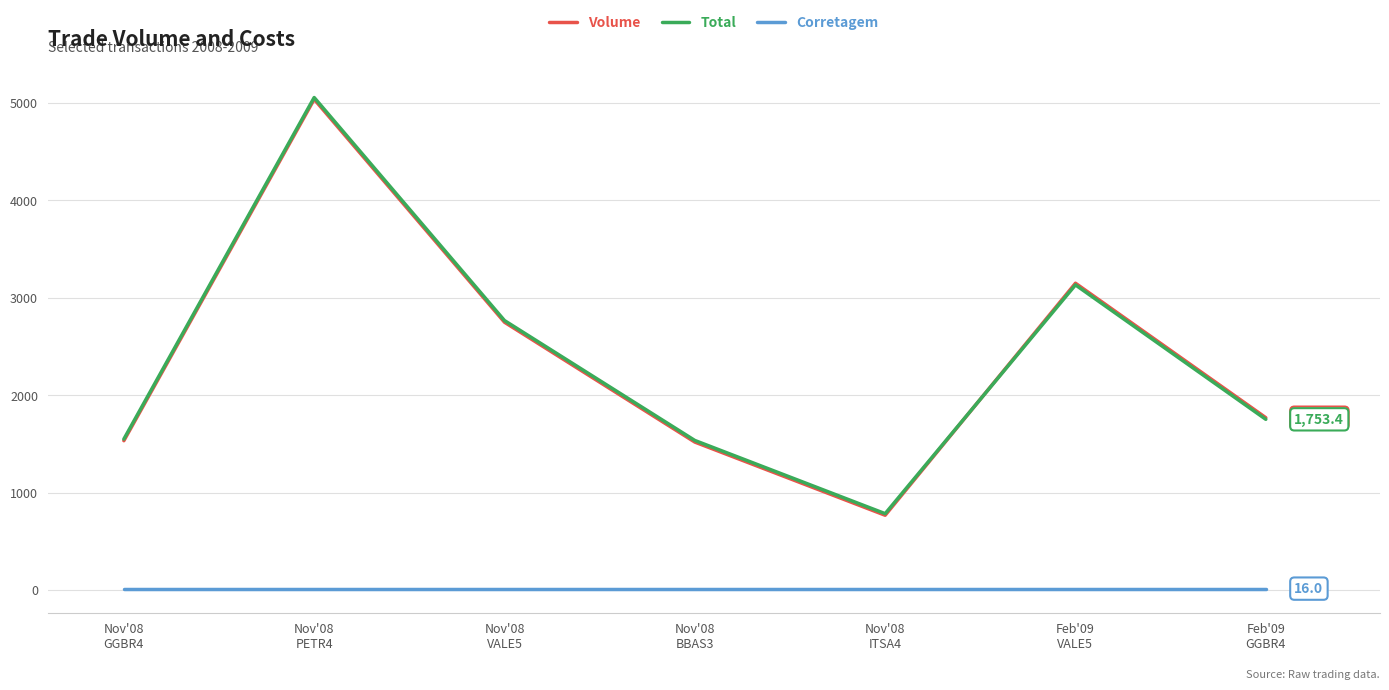

What is the maximum value shown in the chart?

5055.7